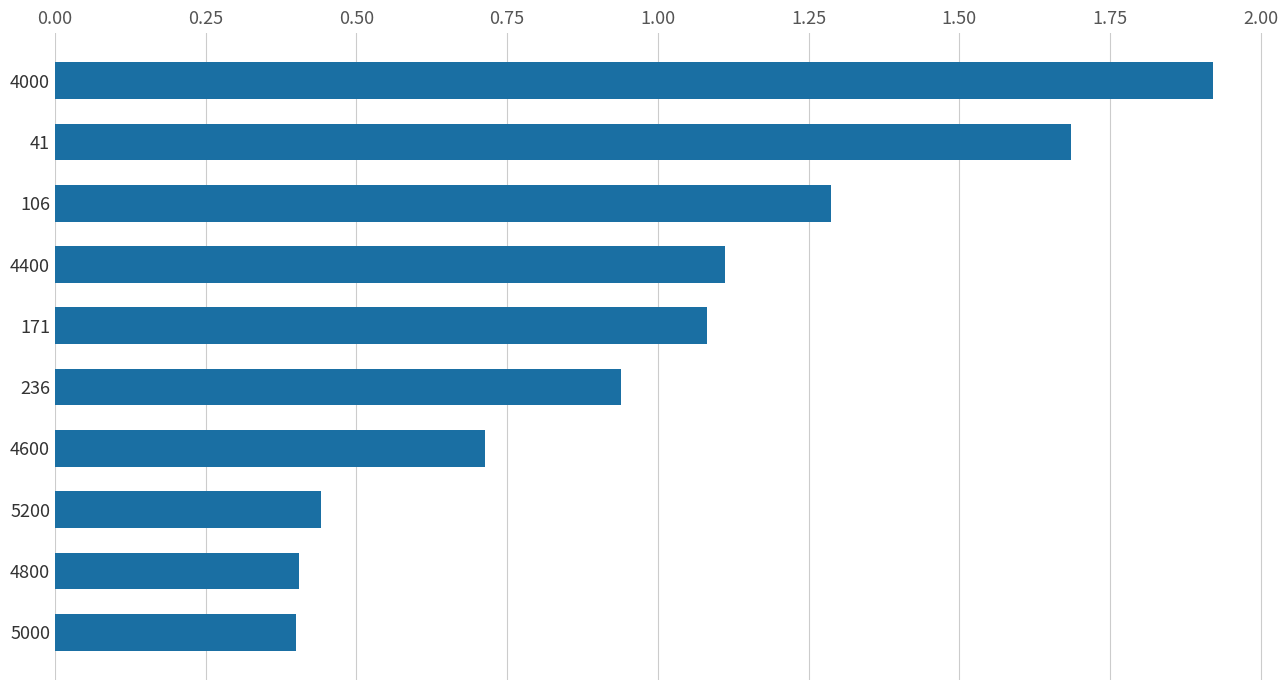

The chart shows a value of 0.7 at 5200. True or false?

False